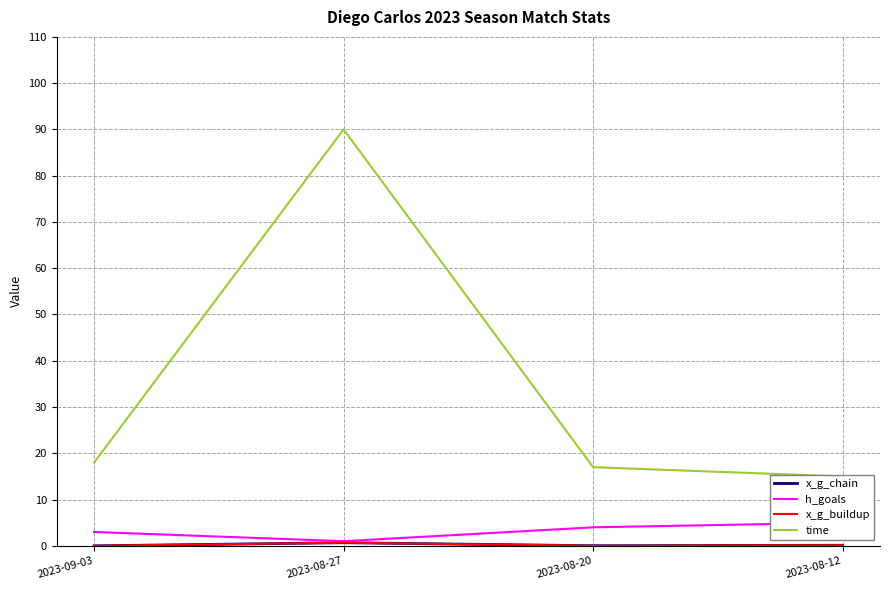

What is the difference between the highest and lowest values at 2023-09-03?

18.0